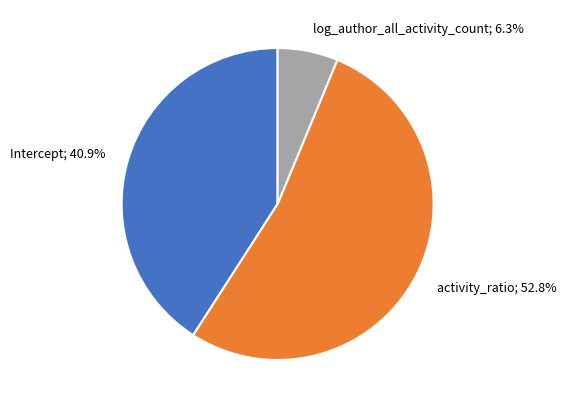

To the nearest percent, what is the average slice percentage?

33%